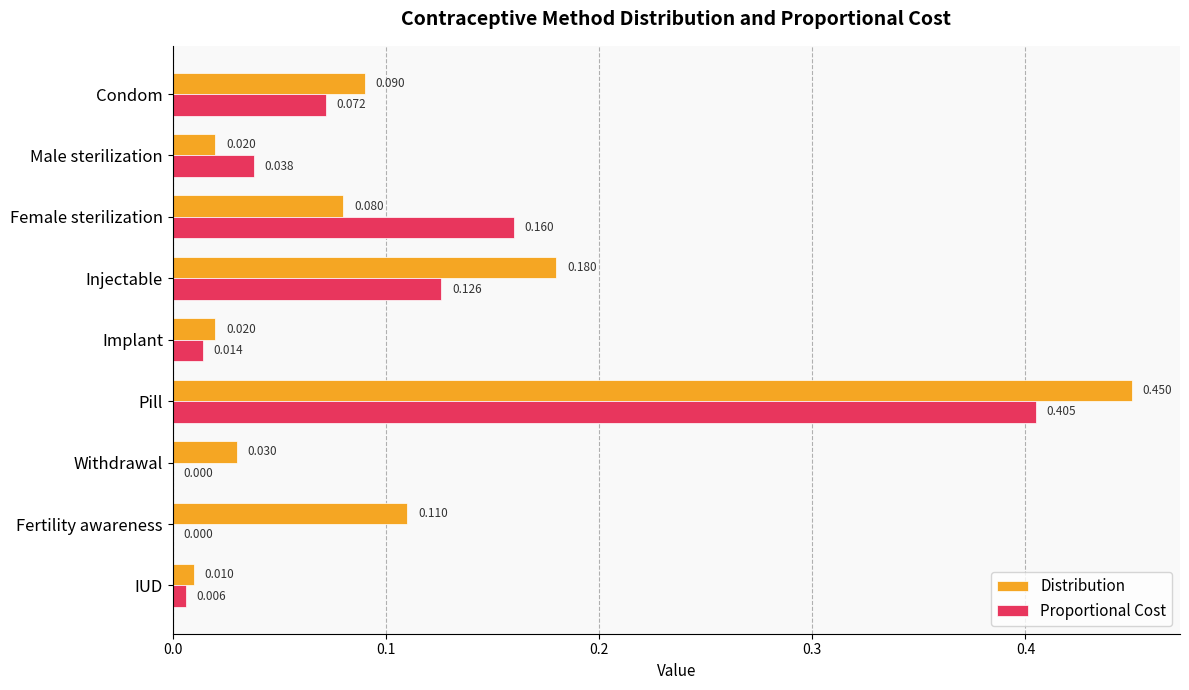

At which category is the sum across all series the highest?

Pill